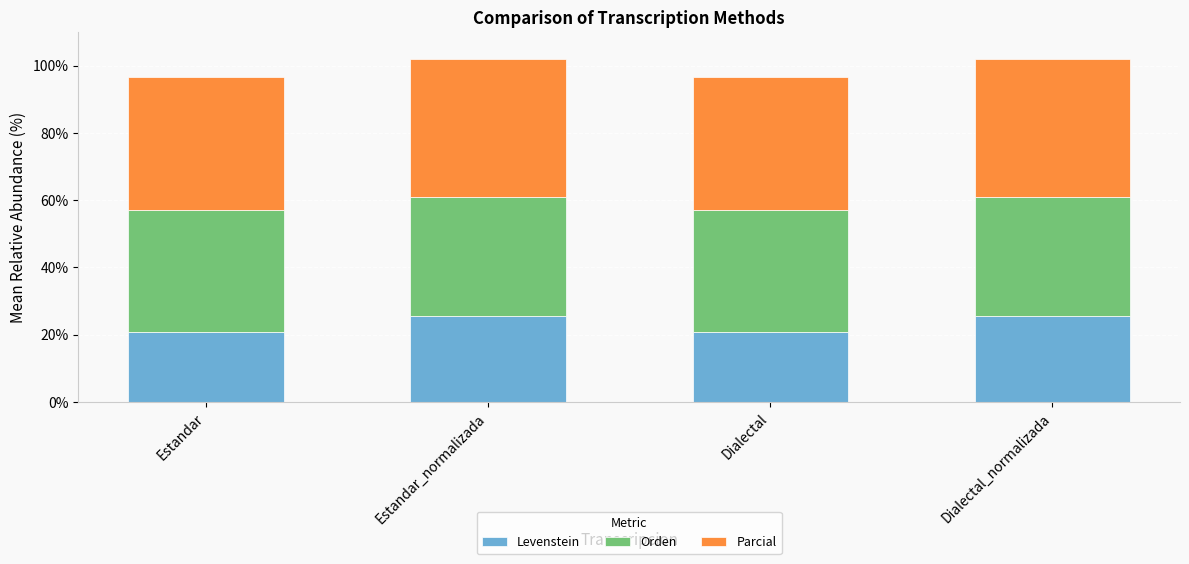

Count the number of data series in this chart.

3